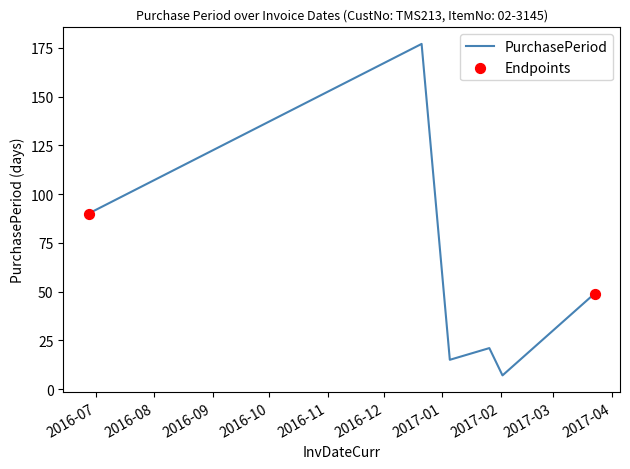

What is the average value?

60